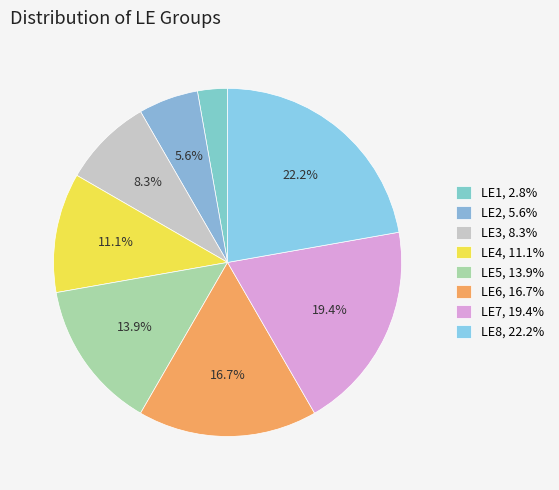

What portion of the pie excludes LE6?

83.3%